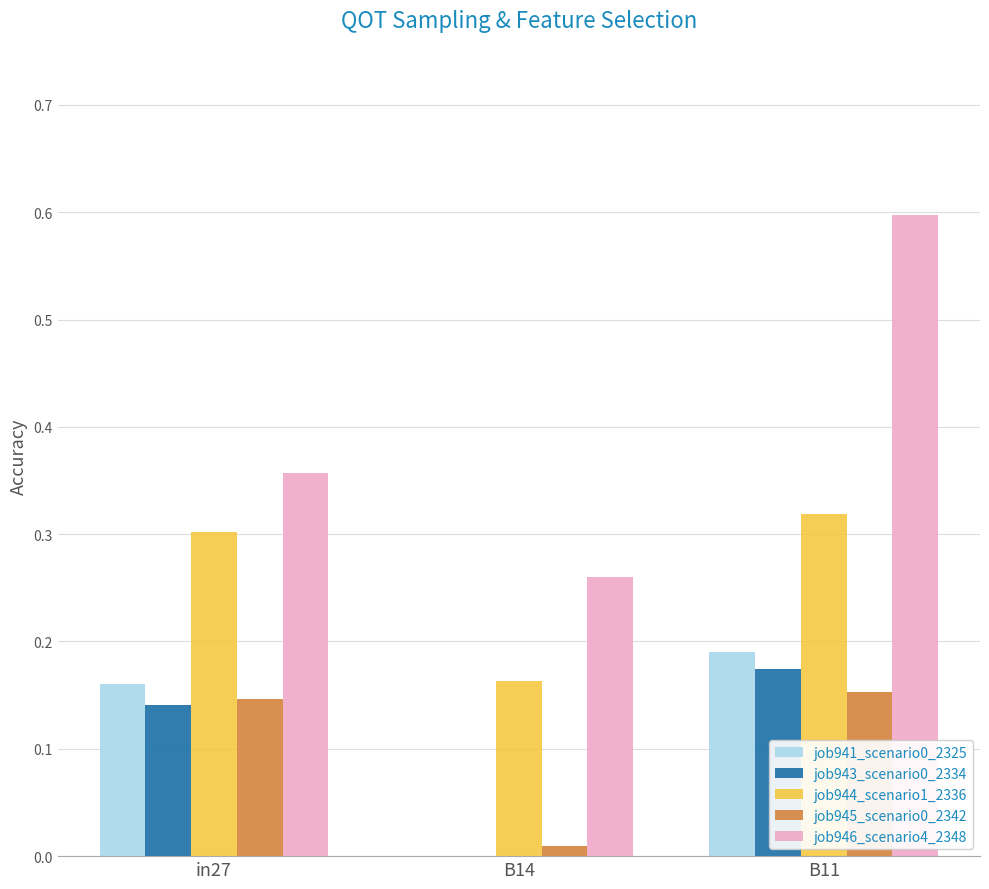

Which series has the largest total across all categories?

job946_scenario4_2348